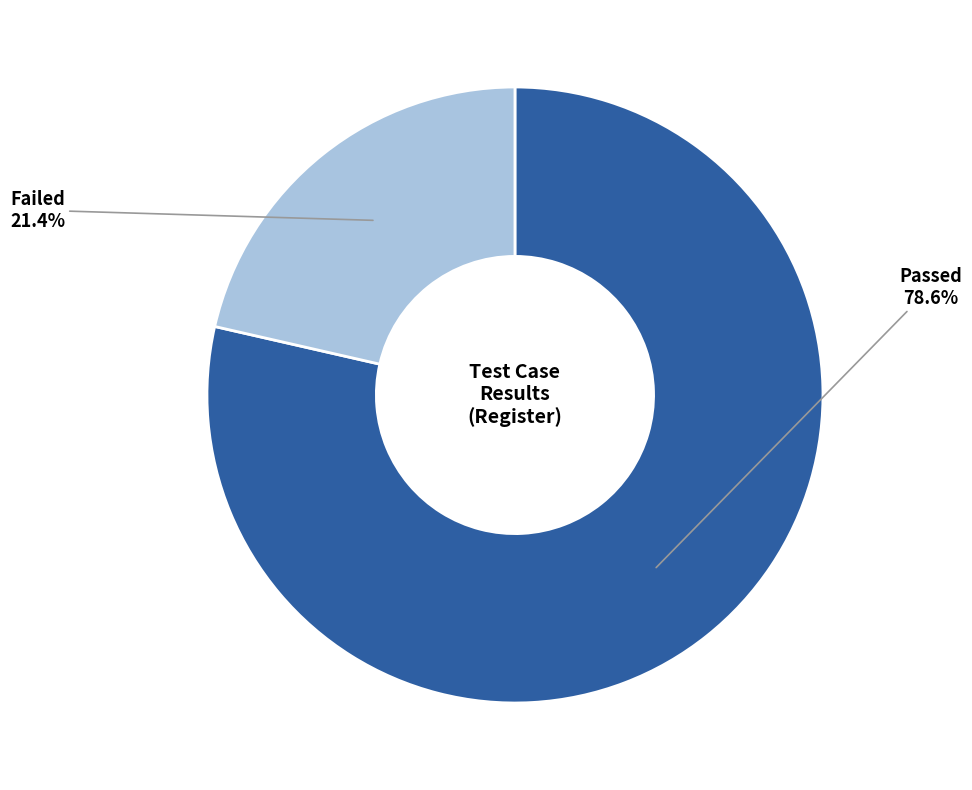

Does any single category account for the majority?

Yes